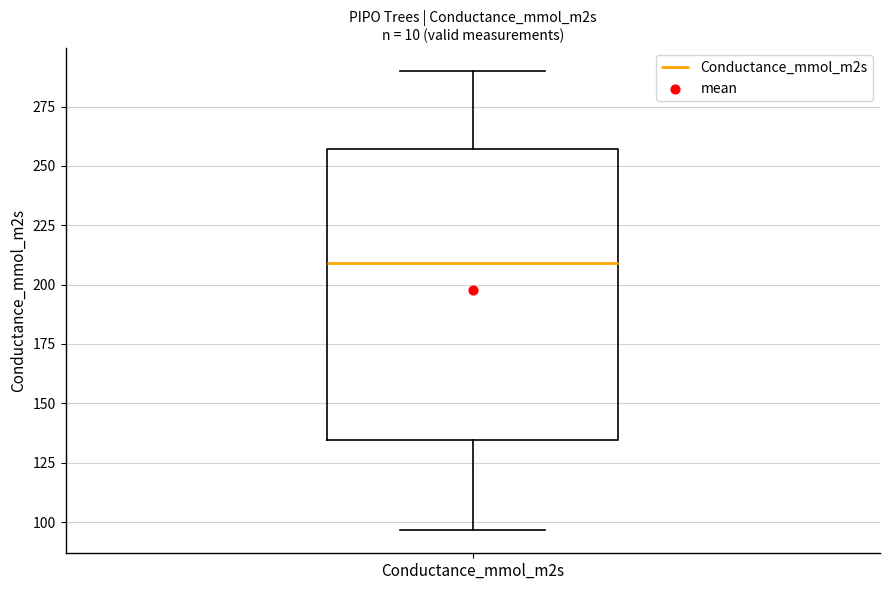

Where does the upper whisker of the box for Conductance_mmol_m2s end on the y-axis? The values are not printed on the chart, so give them approximately, as read against the axis.

290